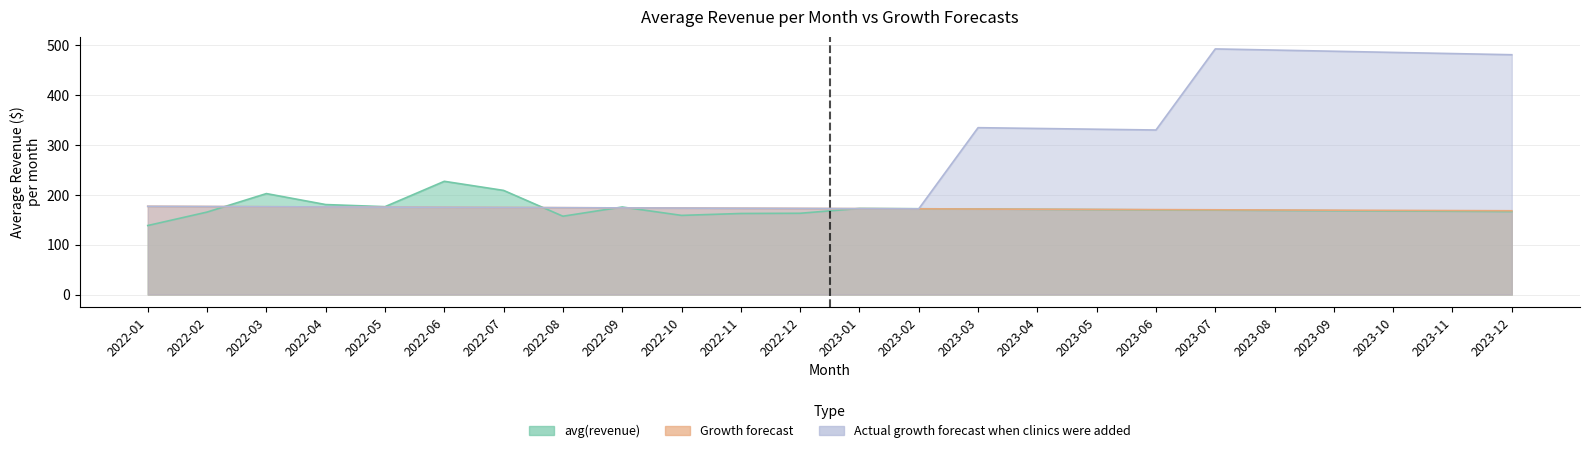

What is the value of the Actual growth forecast when clinics were added point at the 3rd from the left?

176.1